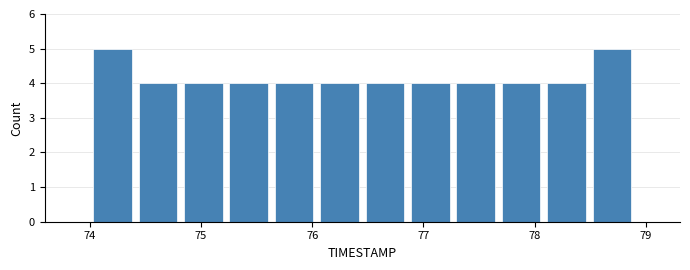

Reading left to right, list every bar in this chart as the range it spans on the x-axis followed by its height. Neither the bar edges nor the heights are printed on the chart, so give them approximately, as read against the axes.

74.0 to 74.4: 5
74.4 to 74.8: 4
74.8 to 75.2: 4
75.2 to 75.6: 4
75.6 to 76.0: 4
76.0 to 76.5: 4
76.5 to 76.9: 4
76.9 to 77.3: 4
77.3 to 77.7: 4
77.7 to 78.1: 4
78.1 to 78.5: 4
78.5 to 78.9: 5